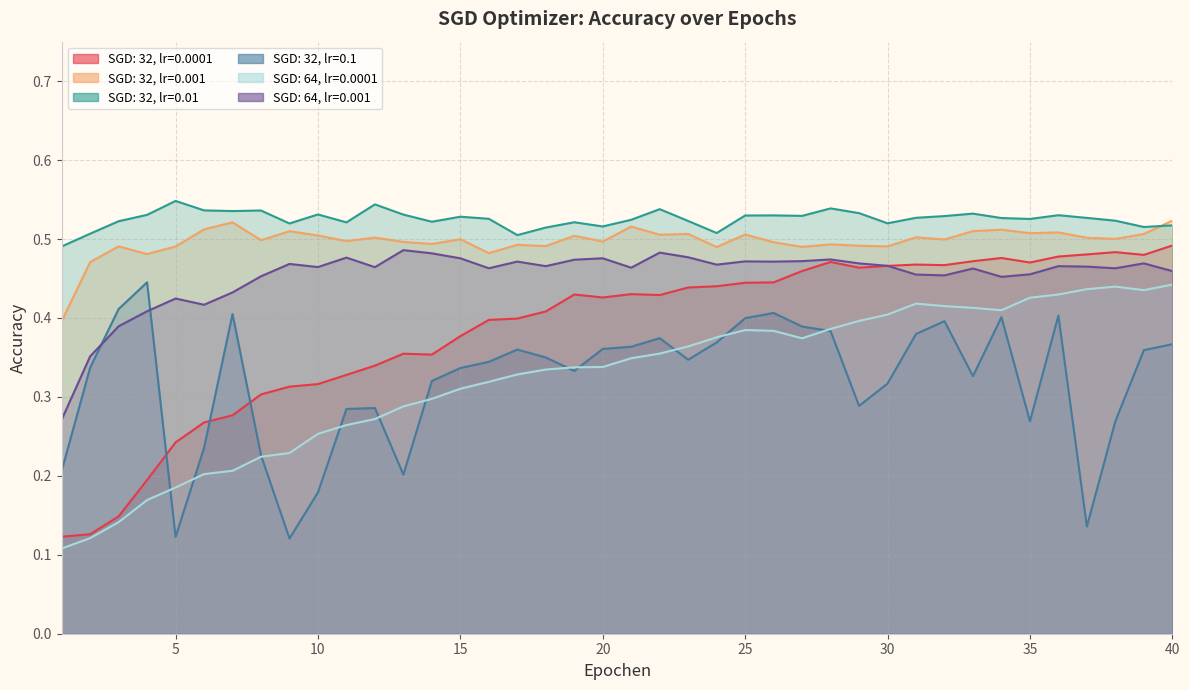

Reading right to left, extract all data points from this chart.

SGD: 32, lr=0.0001: 40=0.5	39=0.5	38=0.5	37=0.5	36=0.5	35=0.5	34=0.5	33=0.5	32=0.5	31=0.5	30=0.5	29=0.5	28=0.5	27=0.5	26=0.4	25=0.4	24=0.4	23=0.4	22=0.4	21=0.4	20=0.4	19=0.4	18=0.4	17=0.4	16=0.4	15=0.4	14=0.4	13=0.4	12=0.3	11=0.3	10=0.3	9=0.3	8=0.3	7=0.3	6=0.3	5=0.2	4=0.2	3=0.1	2=0.1	1=0.1
SGD: 32, lr=0.001: 40=0.5	39=0.5	38=0.5	37=0.5	36=0.5	35=0.5	34=0.5	33=0.5	32=0.5	31=0.5	30=0.5	29=0.5	28=0.5	27=0.5	26=0.5	25=0.5	24=0.5	23=0.5	22=0.5	21=0.5	20=0.5	19=0.5	18=0.5	17=0.5	16=0.5	15=0.5	14=0.5	13=0.5	12=0.5	11=0.5	10=0.5	9=0.5	8=0.5	7=0.5	6=0.5	5=0.5	4=0.5	3=0.5	2=0.5	1=0.4
SGD: 32, lr=0.01: 40=0.5	39=0.5	38=0.5	37=0.5	36=0.5	35=0.5	34=0.5	33=0.5	32=0.5	31=0.5	30=0.5	29=0.5	28=0.5	27=0.5	26=0.5	25=0.5	24=0.5	23=0.5	22=0.5	21=0.5	20=0.5	19=0.5	18=0.5	17=0.5	16=0.5	15=0.5	14=0.5	13=0.5	12=0.5	11=0.5	10=0.5	9=0.5	8=0.5	7=0.5	6=0.5	5=0.5	4=0.5	3=0.5	2=0.5	1=0.5
SGD: 32, lr=0.1: 40=0.4	39=0.4	38=0.3	37=0.1	36=0.4	35=0.3	34=0.4	33=0.3	32=0.4	31=0.4	30=0.3	29=0.3	28=0.4	27=0.4	26=0.4	25=0.4	24=0.4	23=0.3	22=0.4	21=0.4	20=0.4	19=0.3	18=0.3	17=0.4	16=0.3	15=0.3	14=0.3	13=0.2	12=0.3	11=0.3	10=0.2	9=0.1	8=0.2	7=0.4	6=0.2	5=0.1	4=0.4	3=0.4	2=0.3	1=0.2
SGD: 64, lr=0.0001: 40=0.4	39=0.4	38=0.4	37=0.4	36=0.4	35=0.4	34=0.4	33=0.4	32=0.4	31=0.4	30=0.4	29=0.4	28=0.4	27=0.4	26=0.4	25=0.4	24=0.4	23=0.4	22=0.4	21=0.3	20=0.3	19=0.3	18=0.3	17=0.3	16=0.3	15=0.3	14=0.3	13=0.3	12=0.3	11=0.3	10=0.3	9=0.2	8=0.2	7=0.2	6=0.2	5=0.2	4=0.2	3=0.1	2=0.1	1=0.1
SGD: 64, lr=0.001: 40=0.5	39=0.5	38=0.5	37=0.5	36=0.5	35=0.5	34=0.5	33=0.5	32=0.5	31=0.5	30=0.5	29=0.5	28=0.5	27=0.5	26=0.5	25=0.5	24=0.5	23=0.5	22=0.5	21=0.5	20=0.5	19=0.5	18=0.5	17=0.5	16=0.5	15=0.5	14=0.5	13=0.5	12=0.5	11=0.5	10=0.5	9=0.5	8=0.5	7=0.4	6=0.4	5=0.4	4=0.4	3=0.4	2=0.4	1=0.3